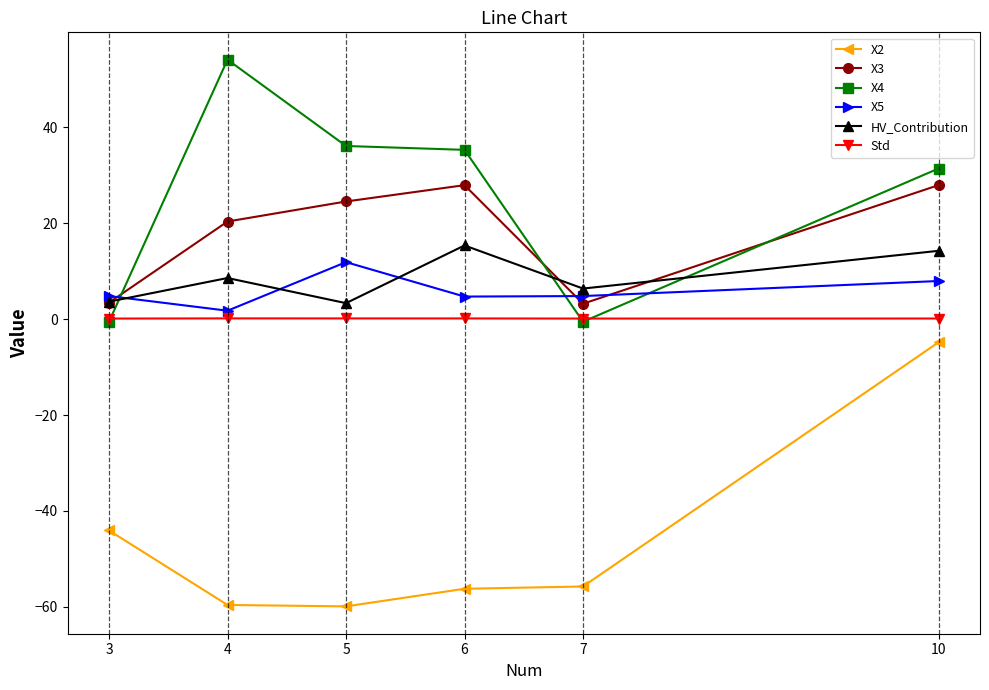

What is the value of the Std point at the 2nd from the left?

0.1